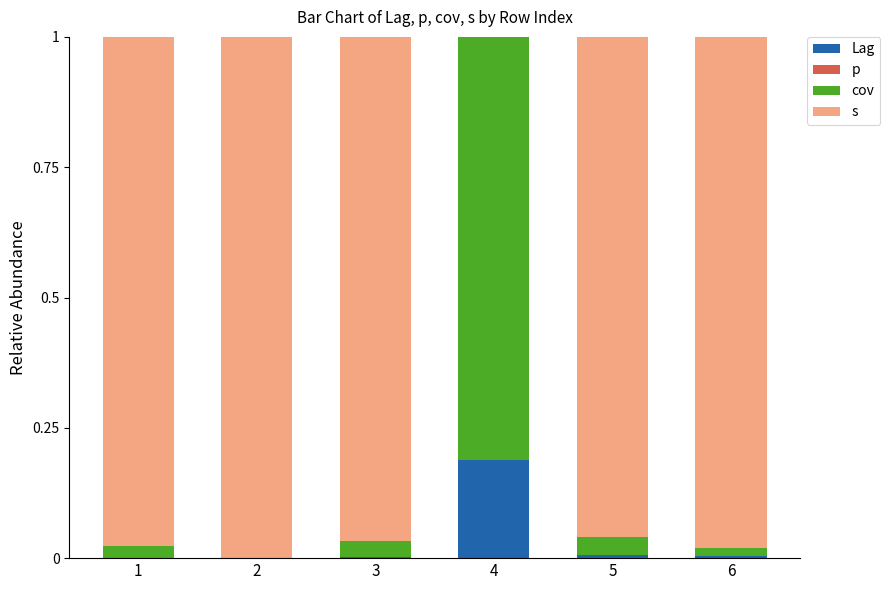

What are all the series names shown in the legend?

Lag, p, cov, s